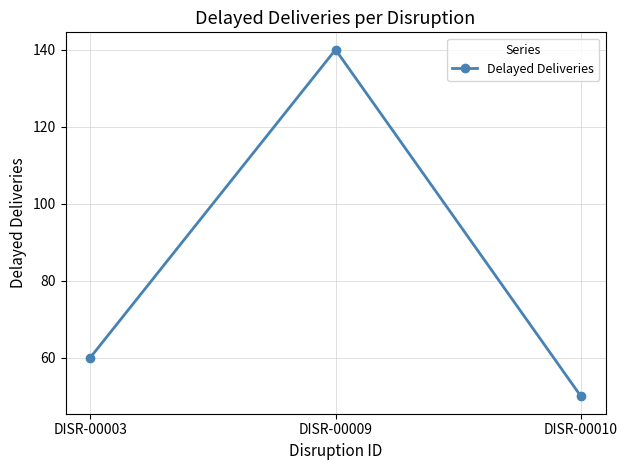

Which label corresponds to the largest value in the chart?

DISR-00009